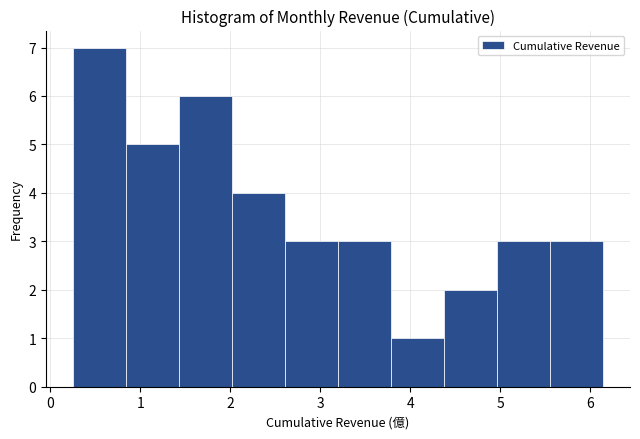

Over which range of the x-axis is the bar tallest?

0.2 to 0.8